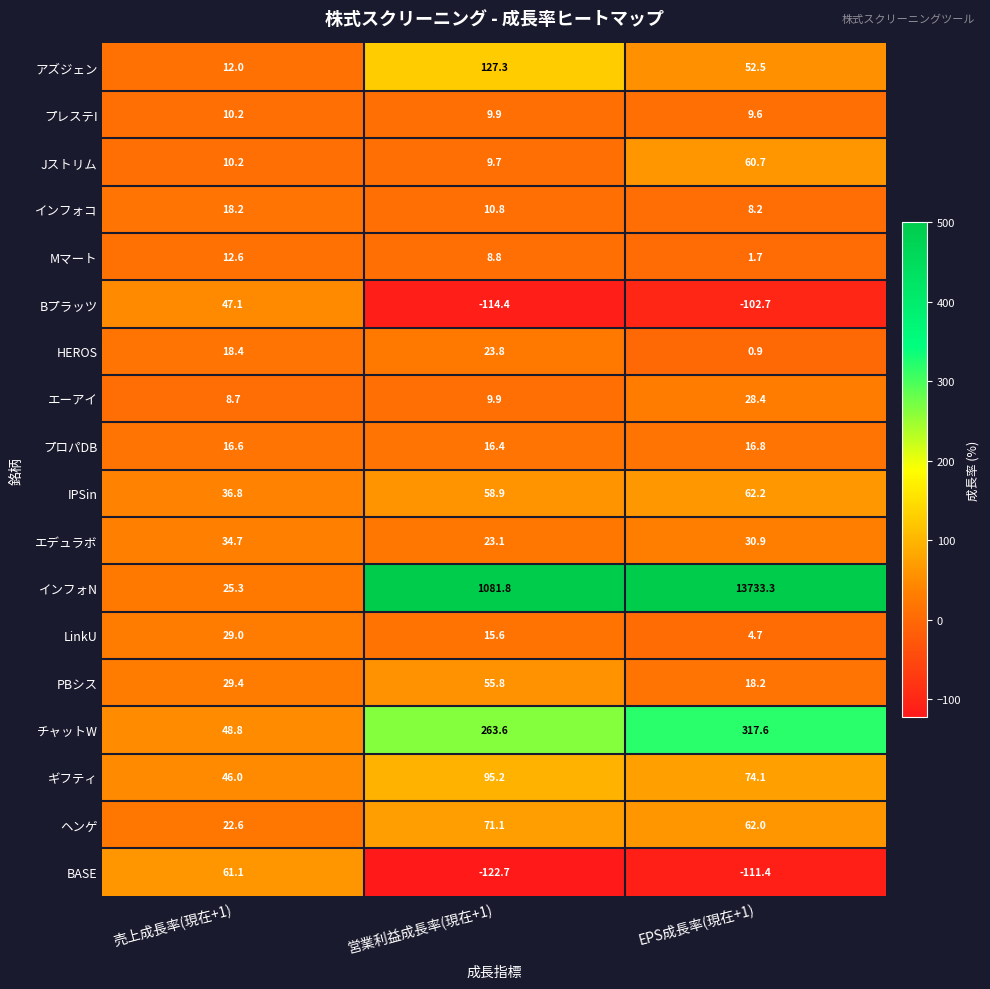

Between 売上成長率(現在+1) and 営業利益成長率(現在+1), which series saw the biggest shift?

インフォN